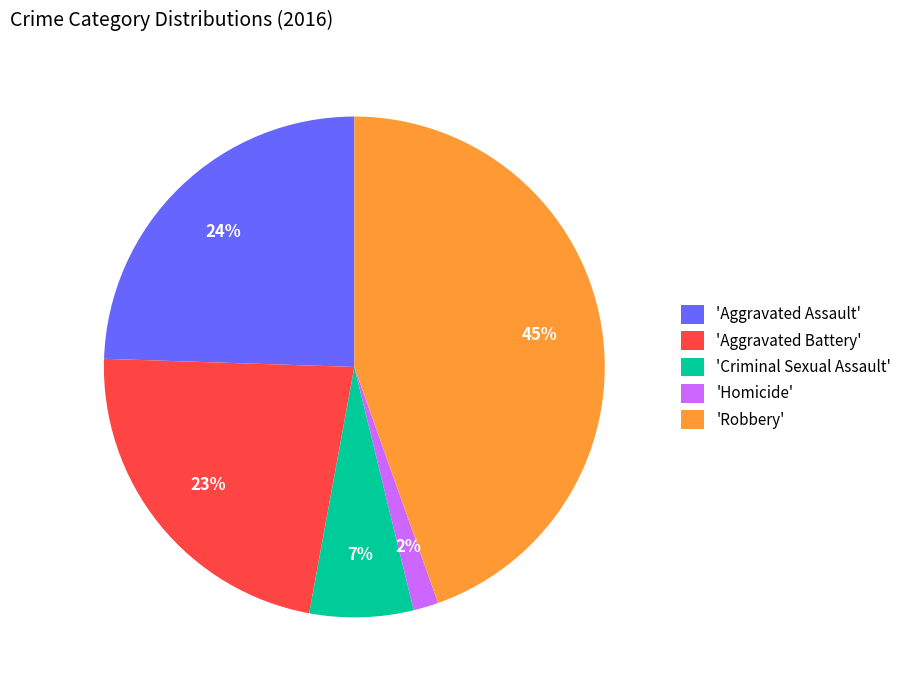

How many slices are in this pie chart?

5